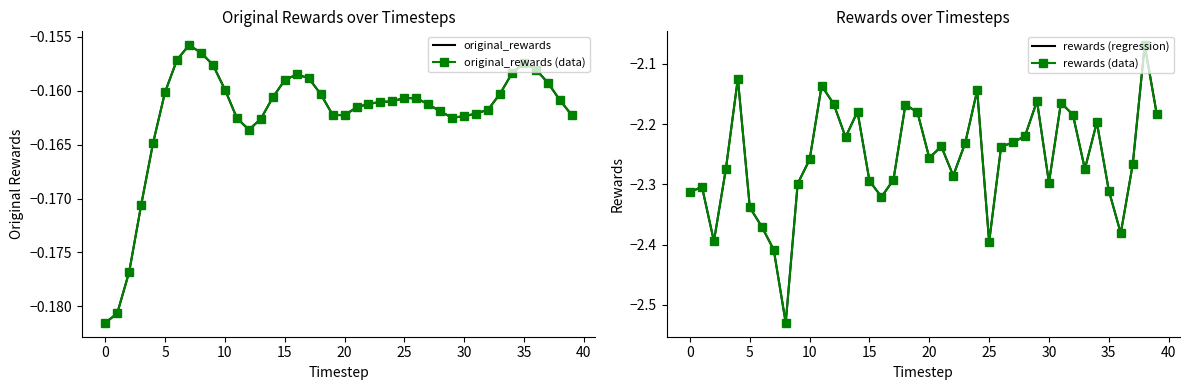

In rewards (data), how many points are higher than both neighbors (excluding endpoints)?

11